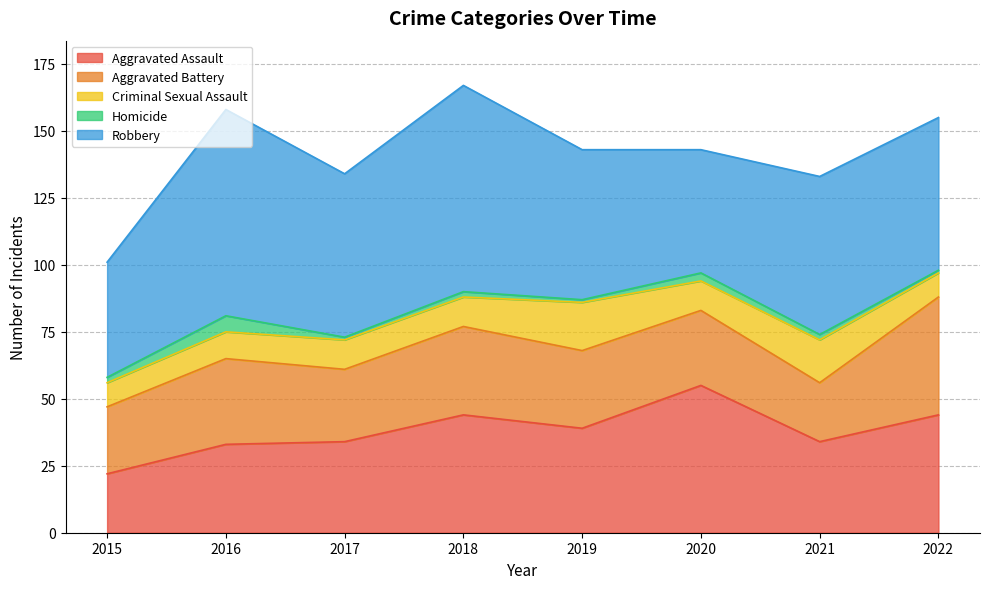

The Homicide series shows 1 at 2019. True or false?

True